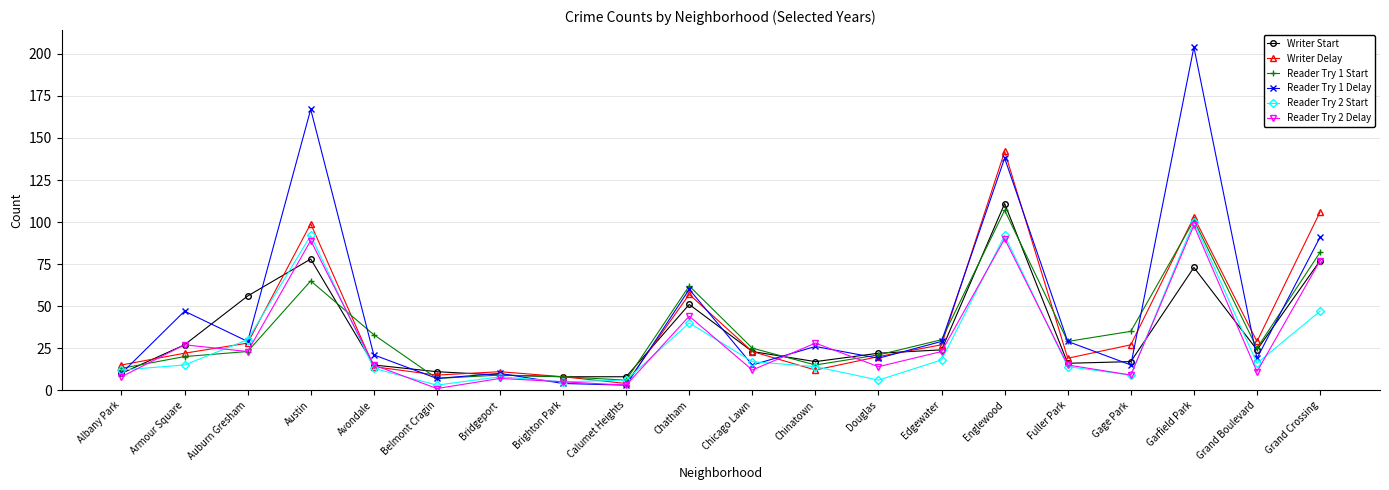

What position from the left is Chatham?

10